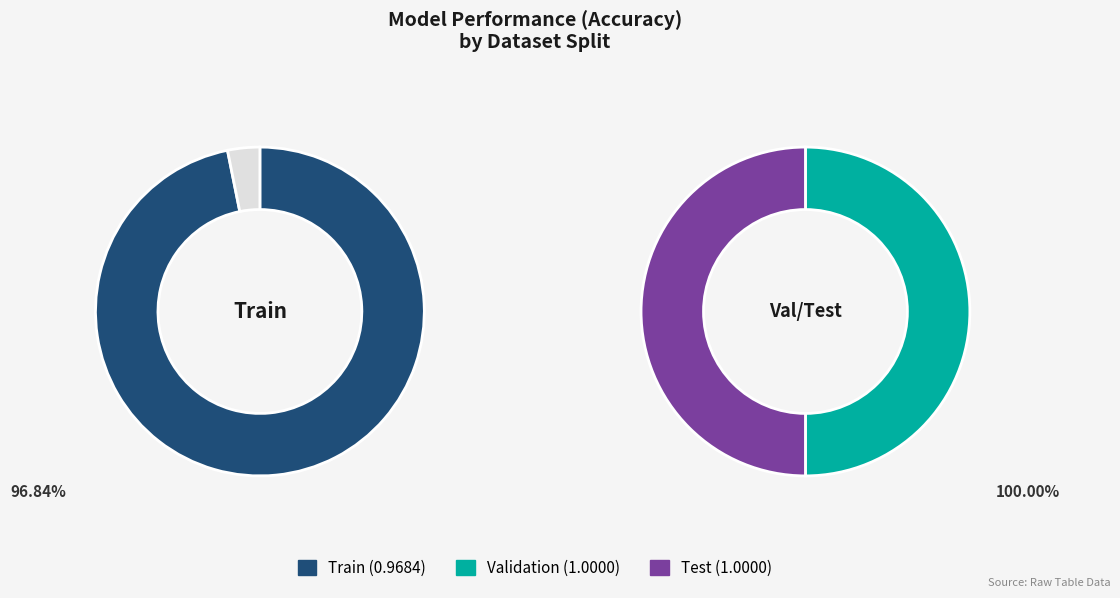

To the nearest percent, what percentage of the pie is Train?

33%